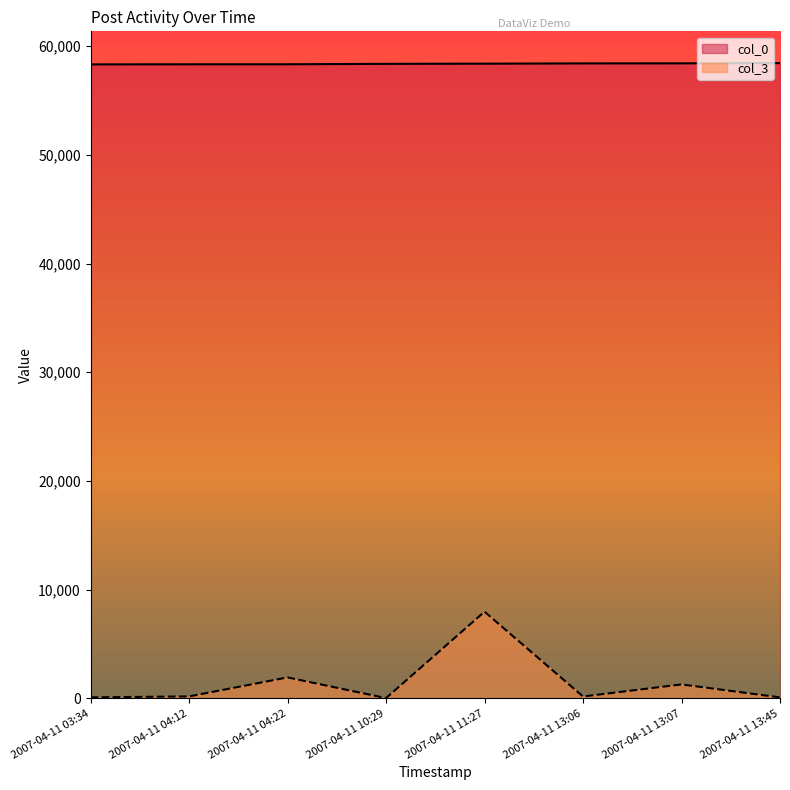

At which label does col_3 reach its peak?

2007-04-11 11:27